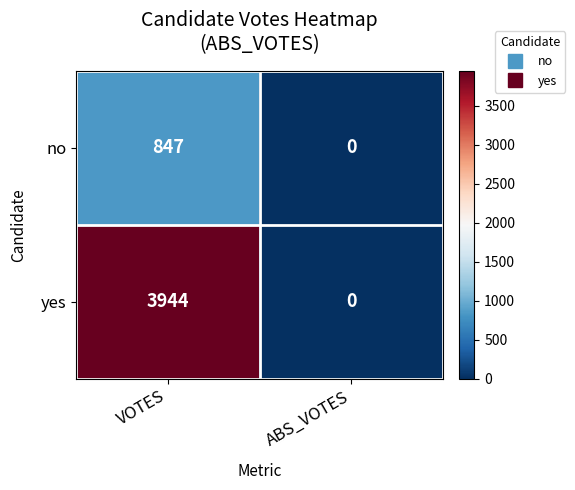

What is the total value across all series at VOTES?

4791